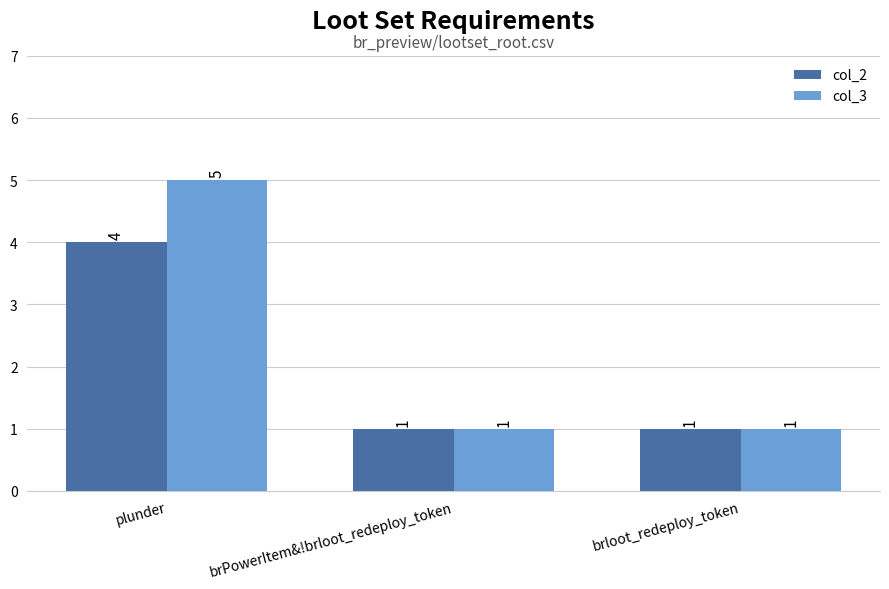

The value of col_2 at brloot_redeploy_token is 2. True or false?

False